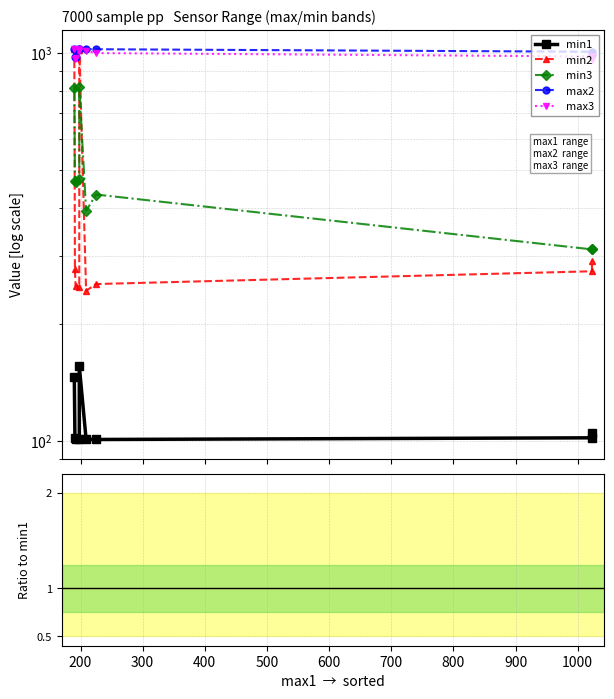

Is this an area chart (filled region under the line)?

No